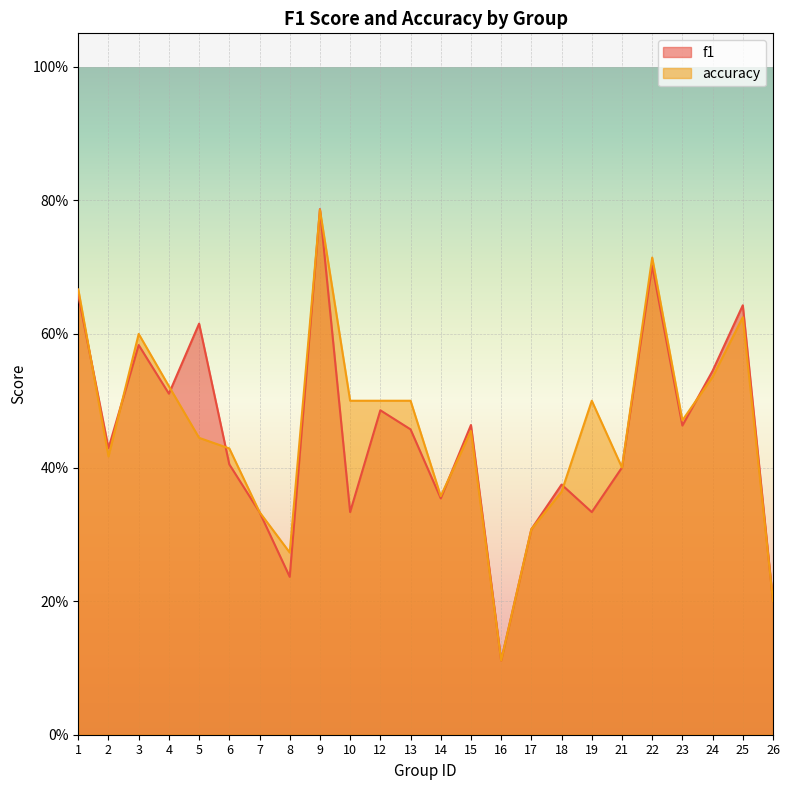

What is the approximate value of accuracy at 17?

0.3